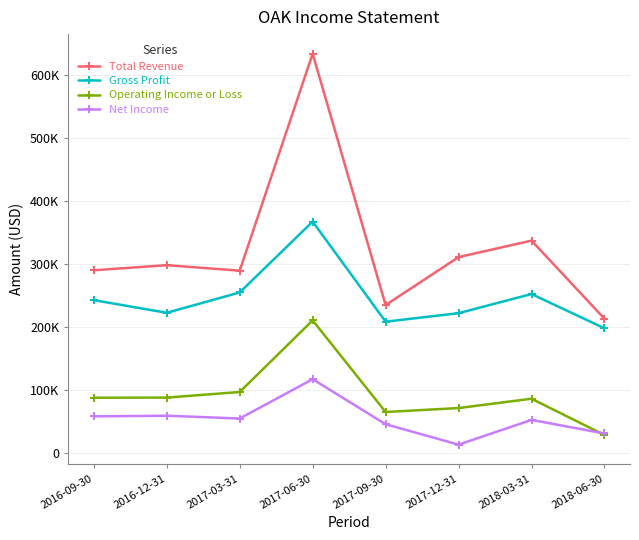

What is the sum of all Gross Profit values?

1969300